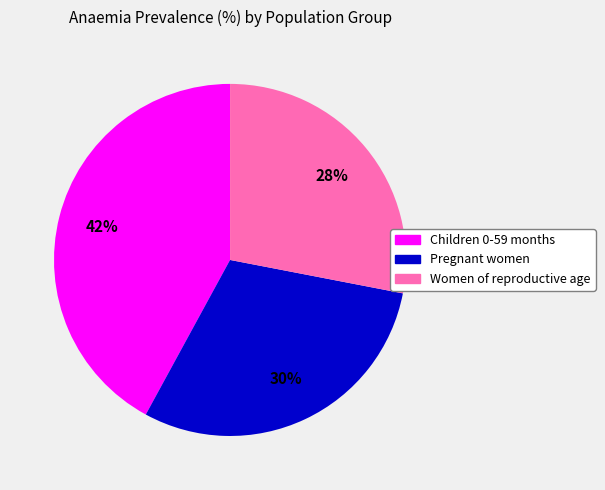

Rank the categories by value from highest to lowest.

Children 0-59 months, Pregnant women, Women of reproductive age